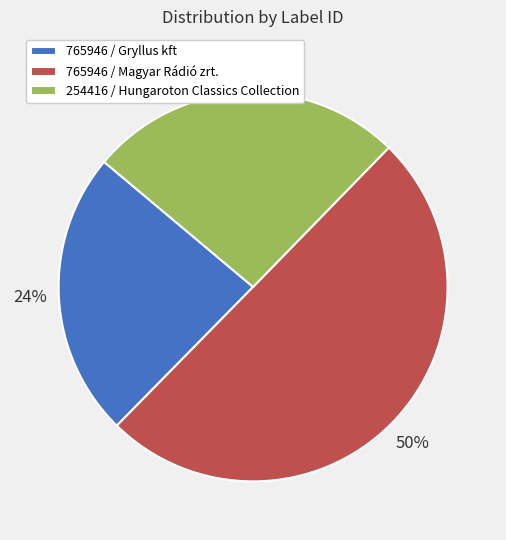

Which has a higher value, 765946 / Gryllus kft or 765946 / Magyar Rádió zrt.?

765946 / Magyar Rádió zrt.